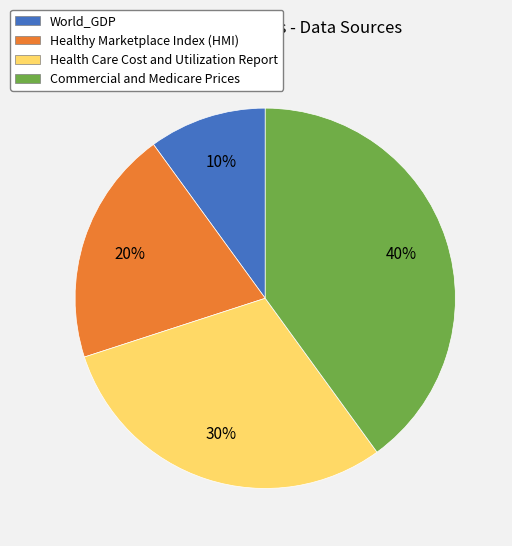

To the nearest percent, what is the difference between the largest and smallest slice percentages?

30%